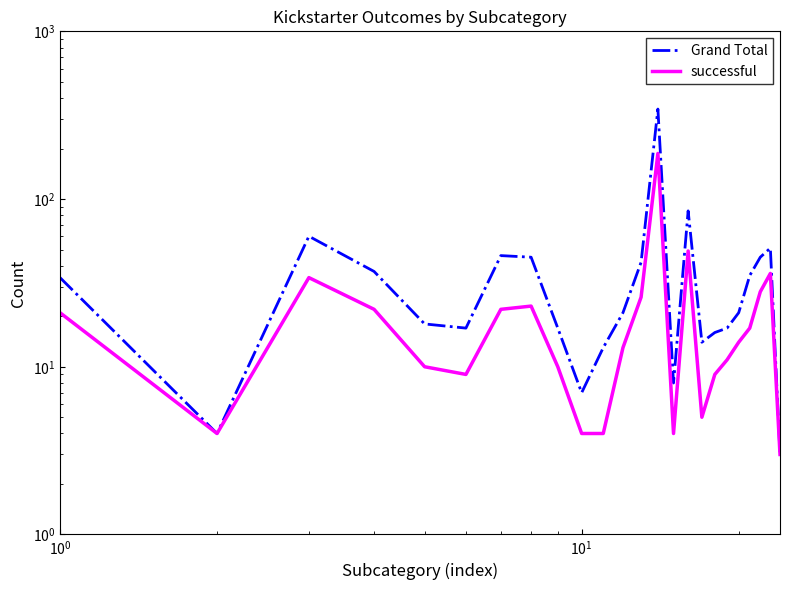

True or false: successful has more than 1 points higher than both neighbors.

True